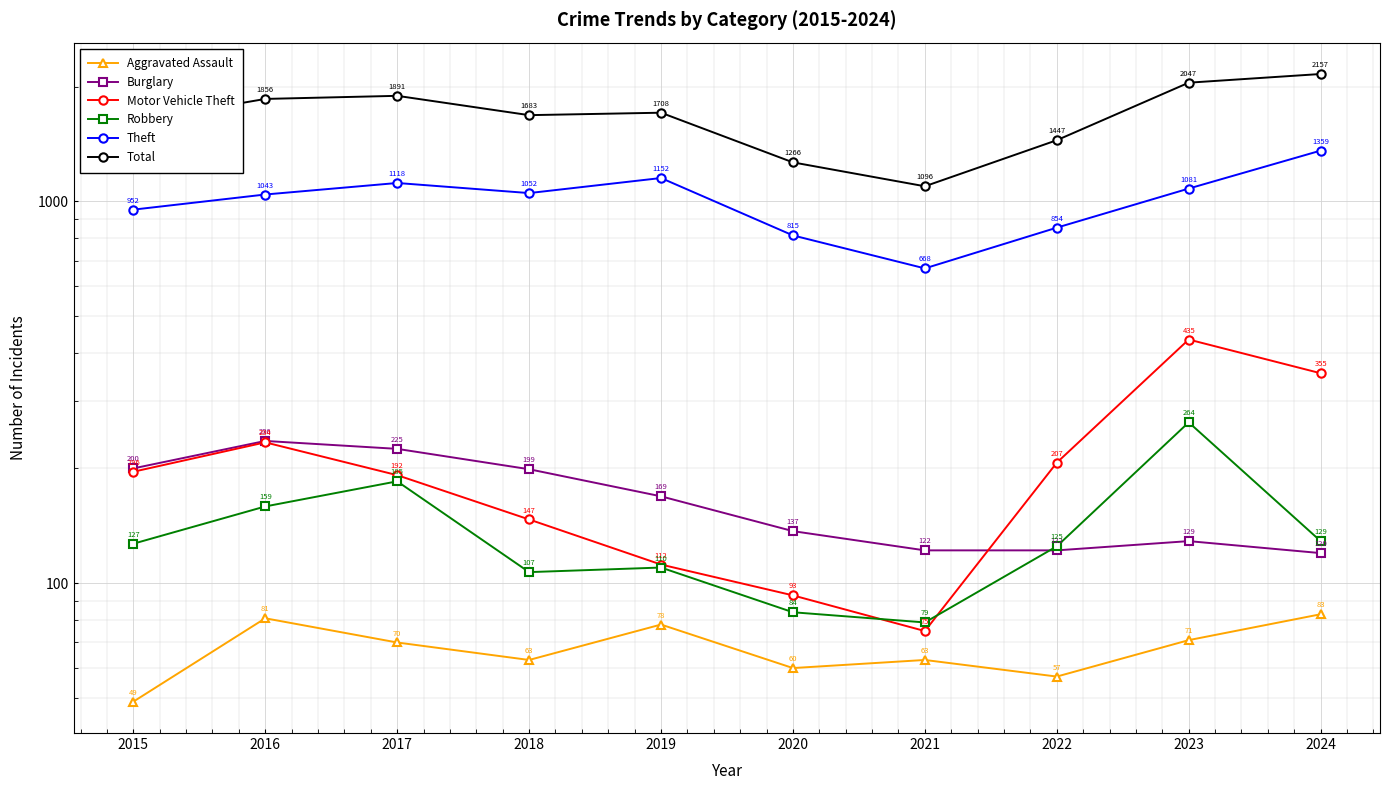

Which category has the lowest value in the Burglary series?

2024